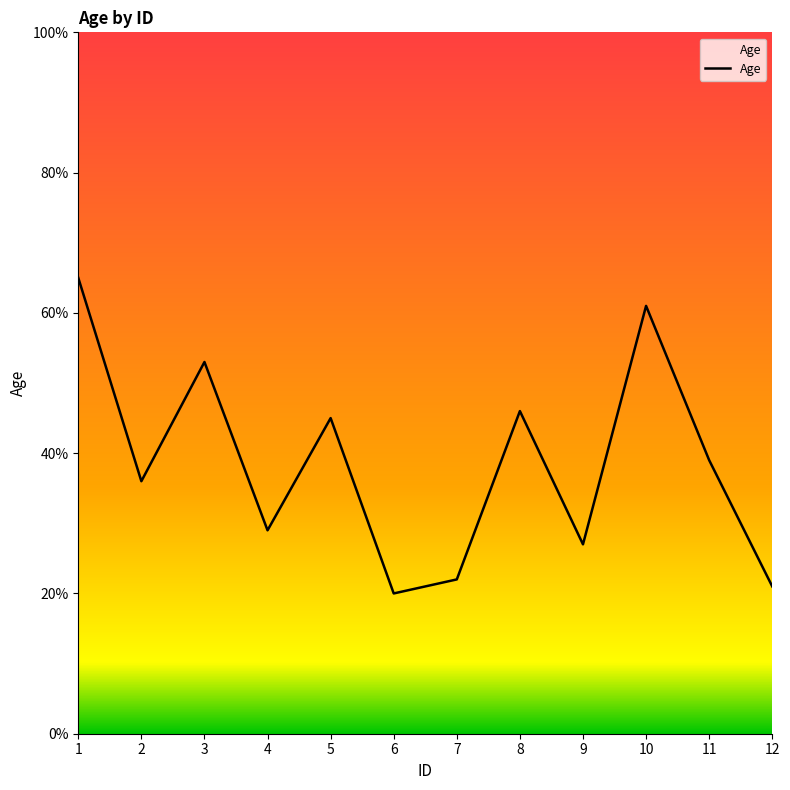

Reading right to left, what are all the values shown in this chart?

12=21	11=39	10=61	9=27	8=46	7=22	6=20	5=45	4=29	3=53	2=36	1=65